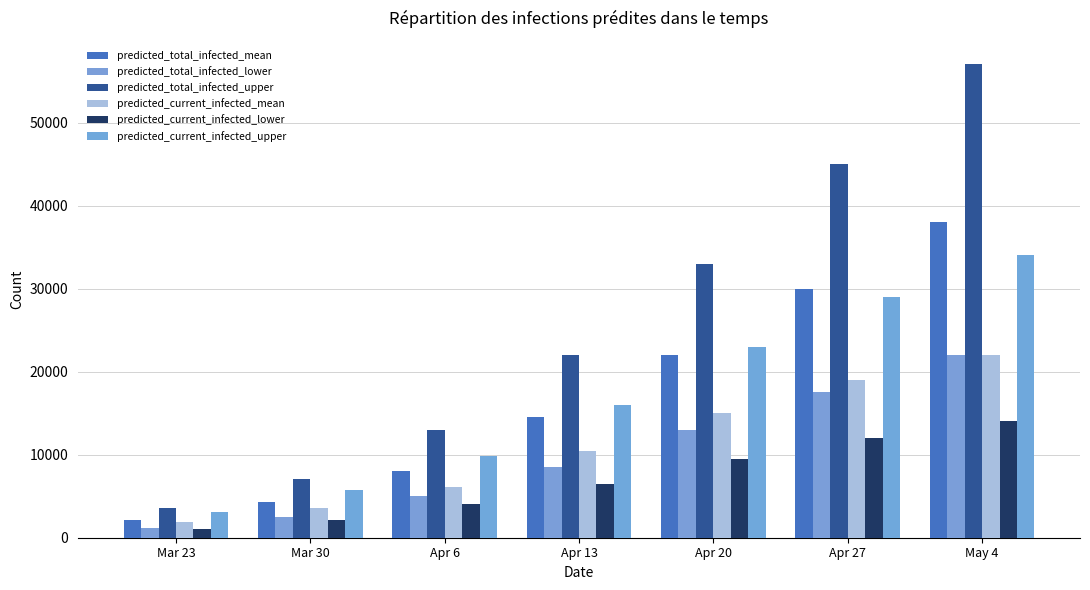

What is the spread (max minus min) of values at Apr 13?

15500